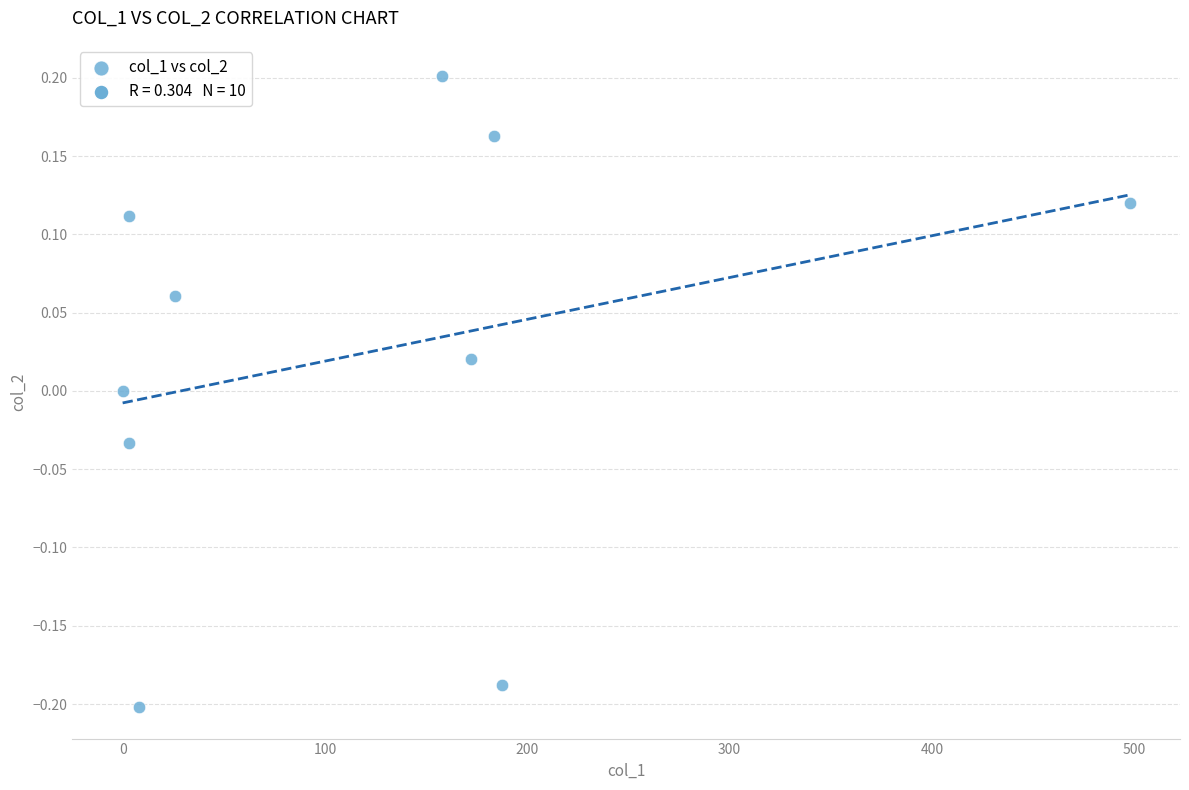

What is the average X value?

123.9